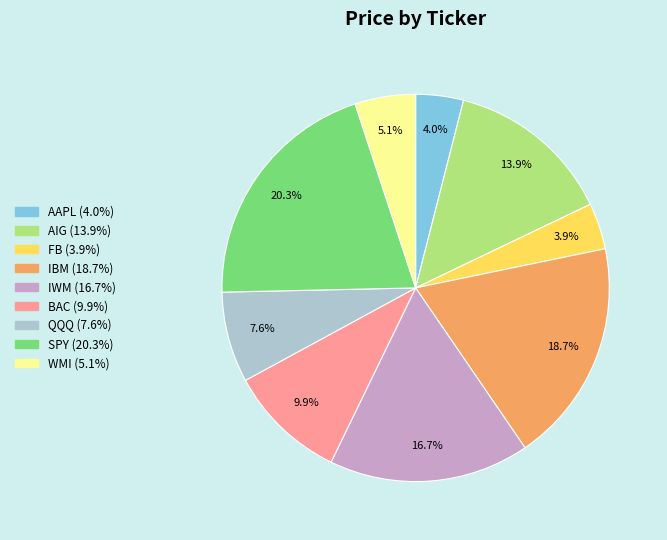

Which slice is the largest?

SPY